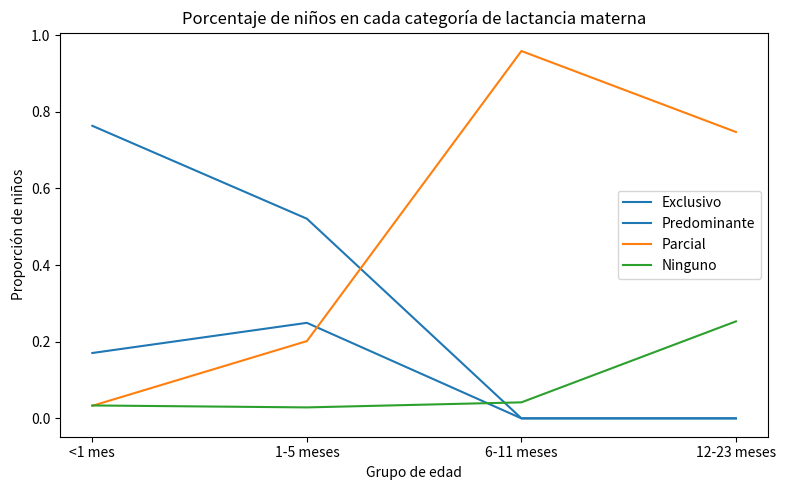

What is the difference between the highest and lowest values at <1 mes?

0.7